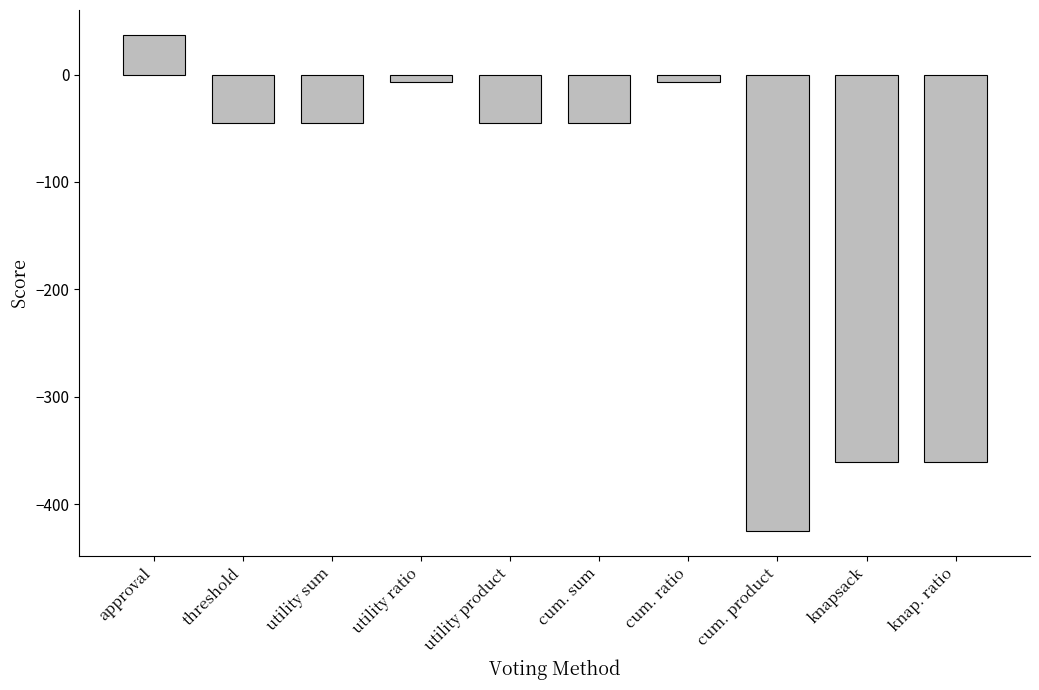

How many negative values are there?

9